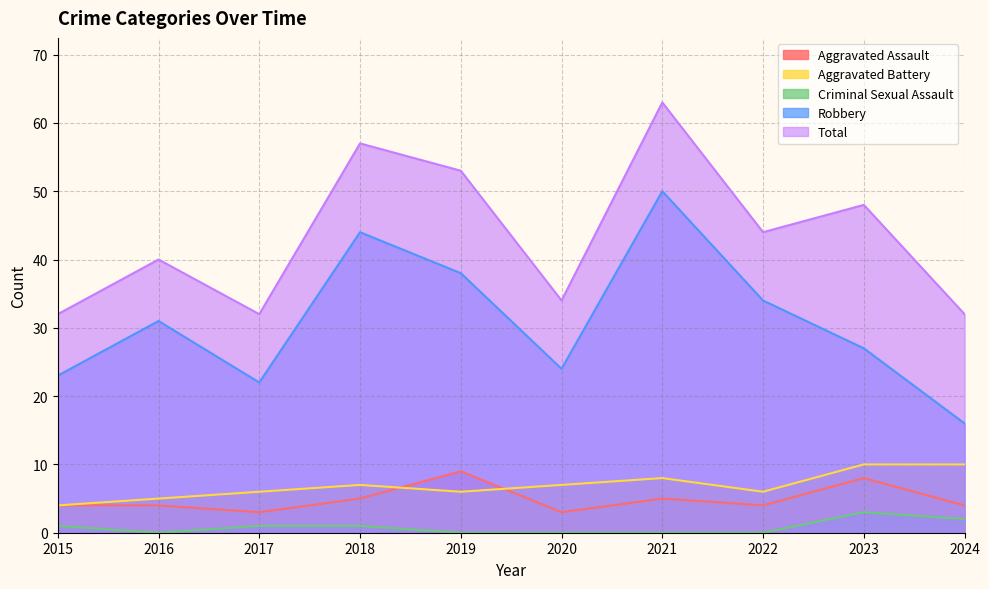

What is the average value of the Total series?

44